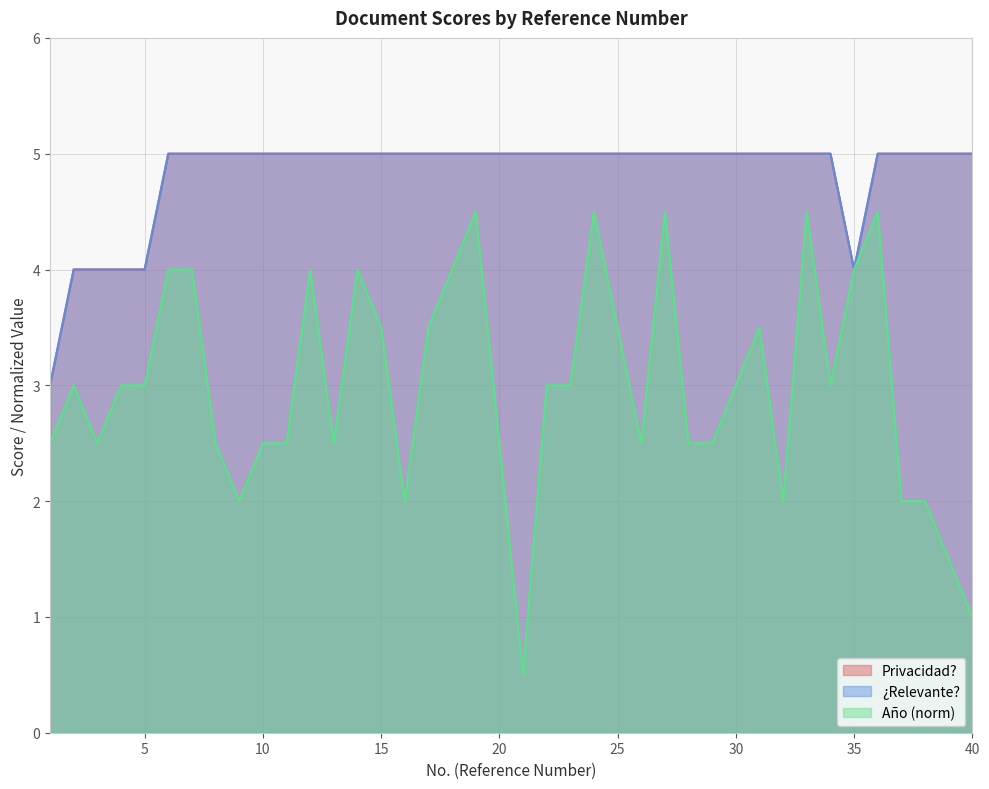

Which series has the largest total across all categories?

Privacidad?